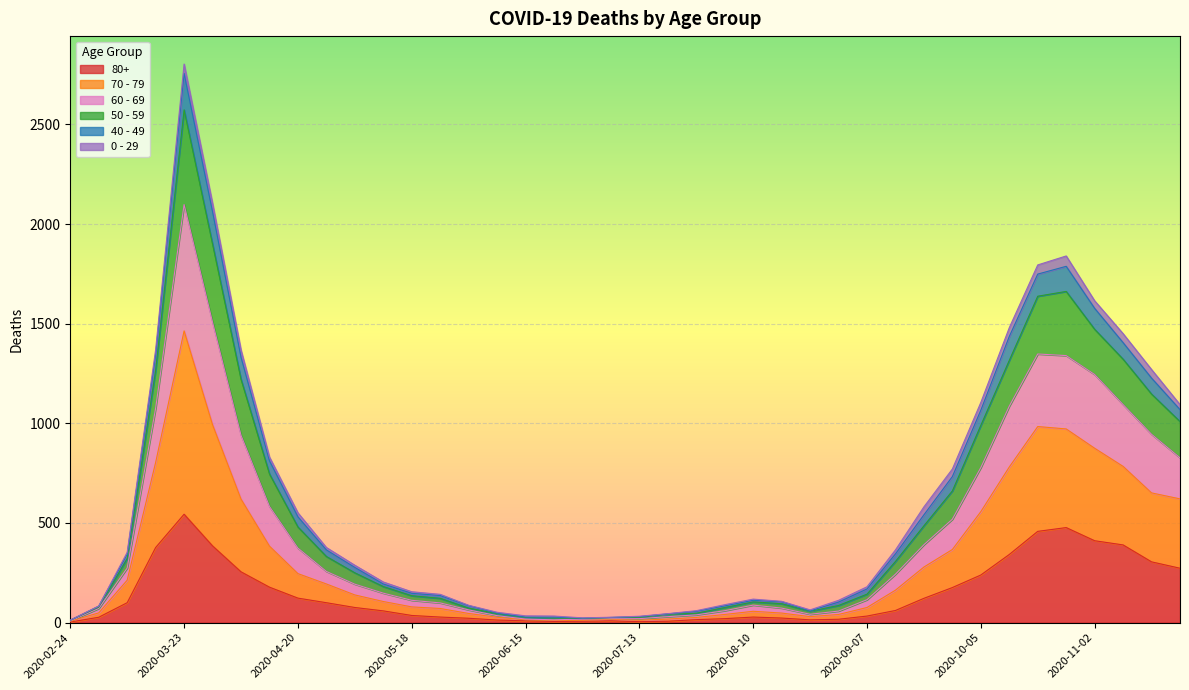

Which category has the highest value across all series?

2020-03-23